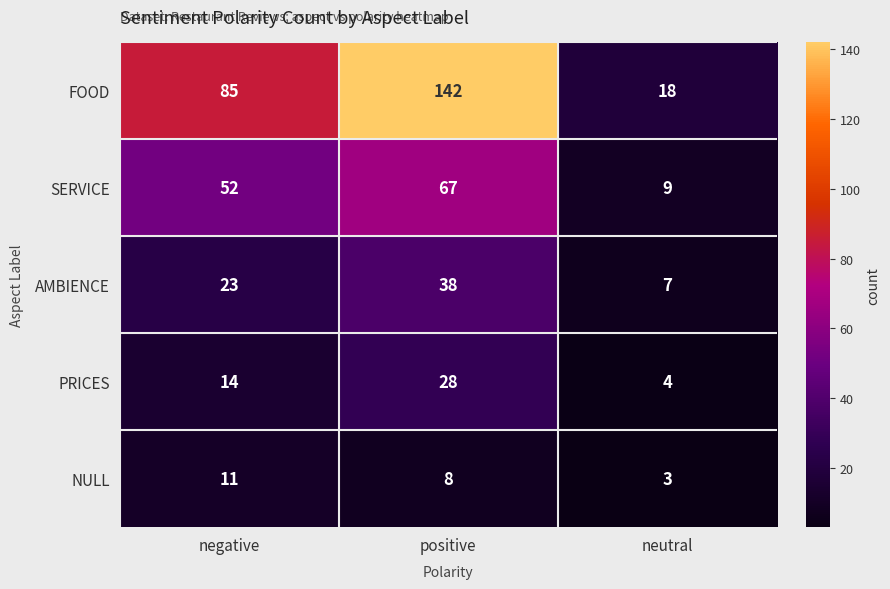

True or false: AMBIENCE has a value of 38 at positive.

True